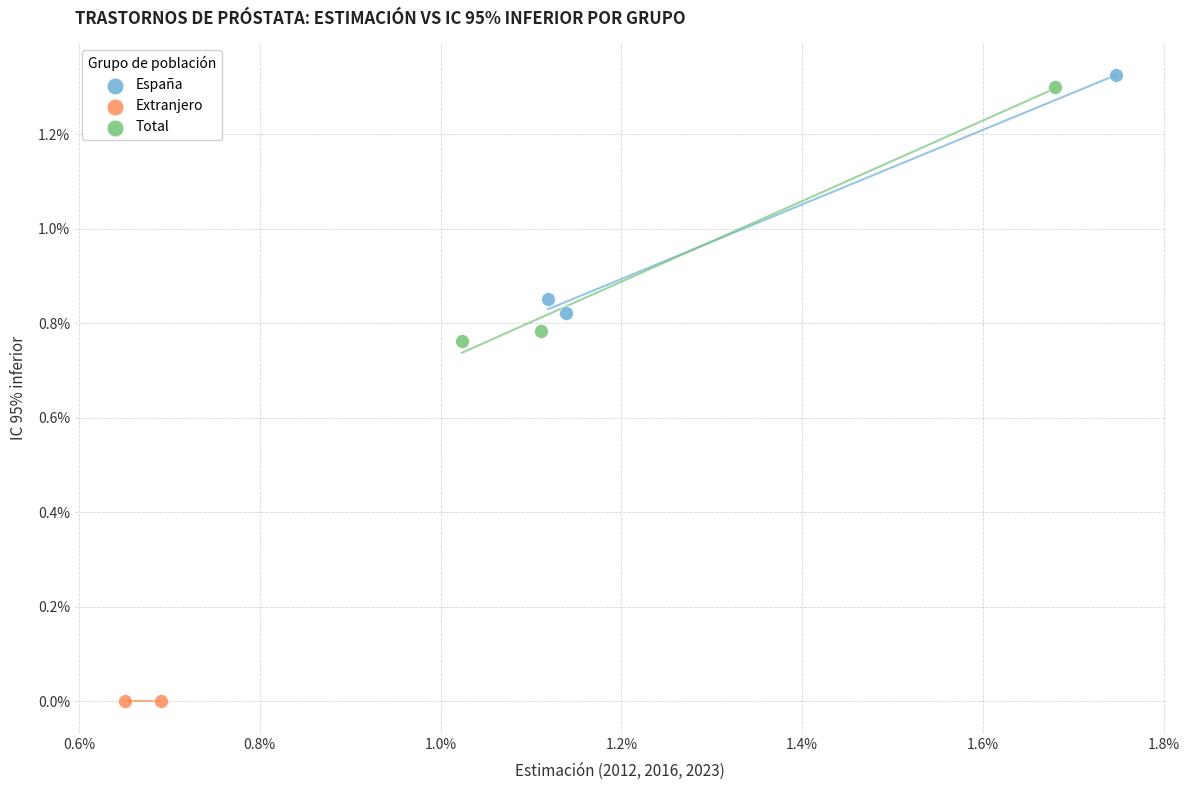

Which series reaches the minimum Y coordinate?

Extranjero